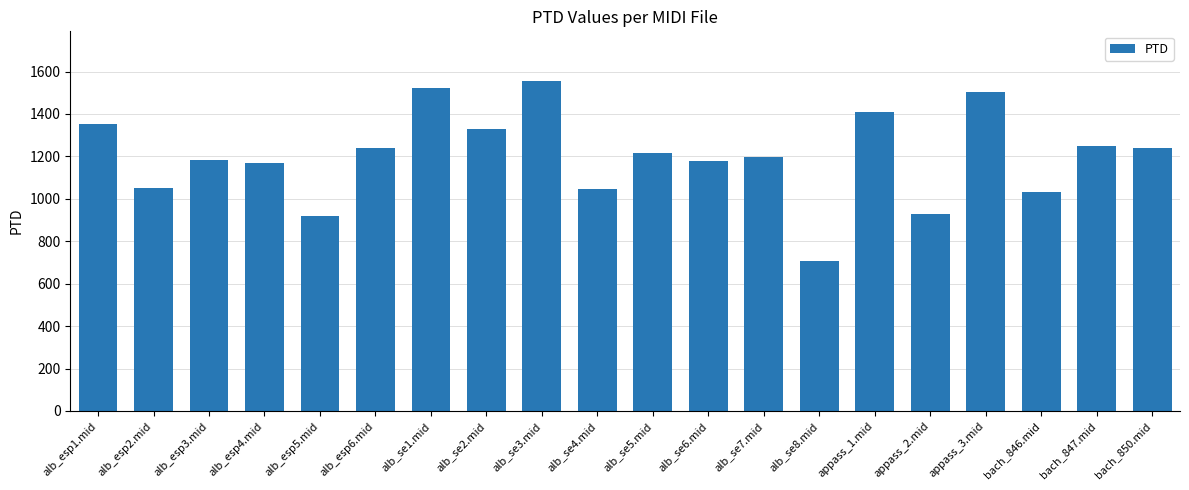

What value does the data have at alb_se6.mid?

1177.7